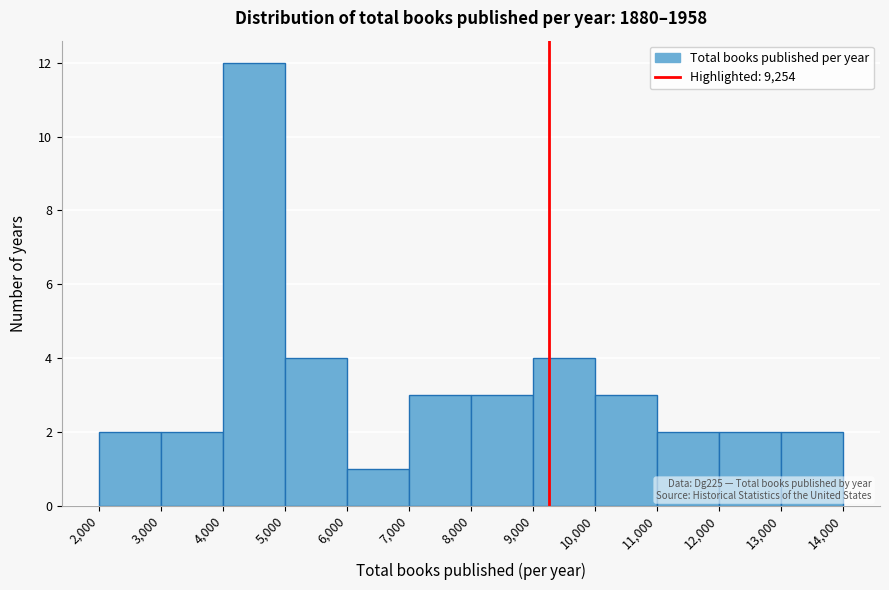

Over which range of the x-axis is the bar tallest?

4,000 to 5,000